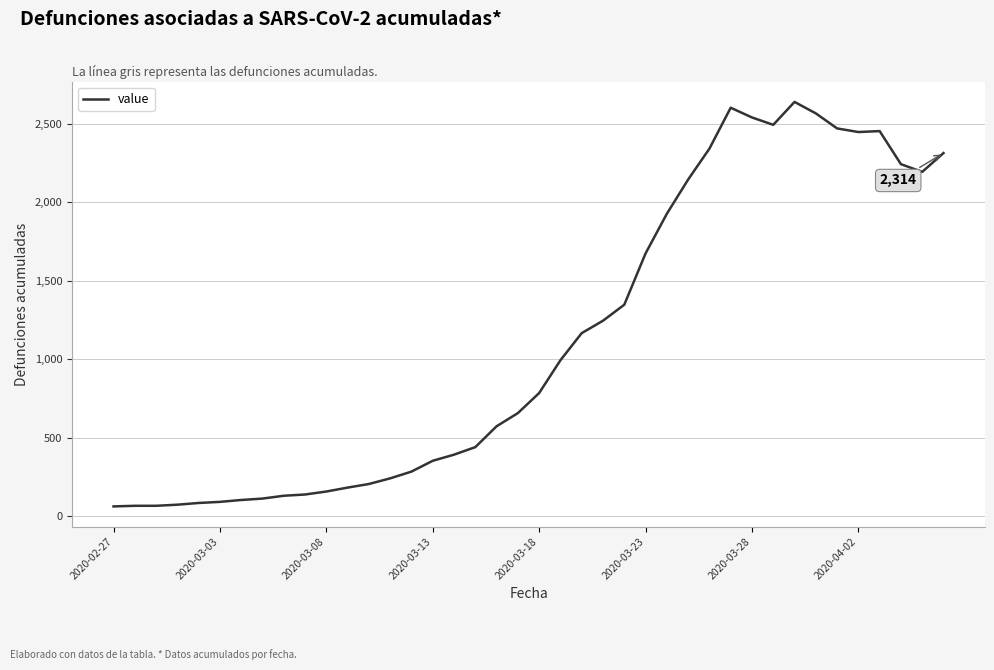

What is the greatest value displayed?

2640